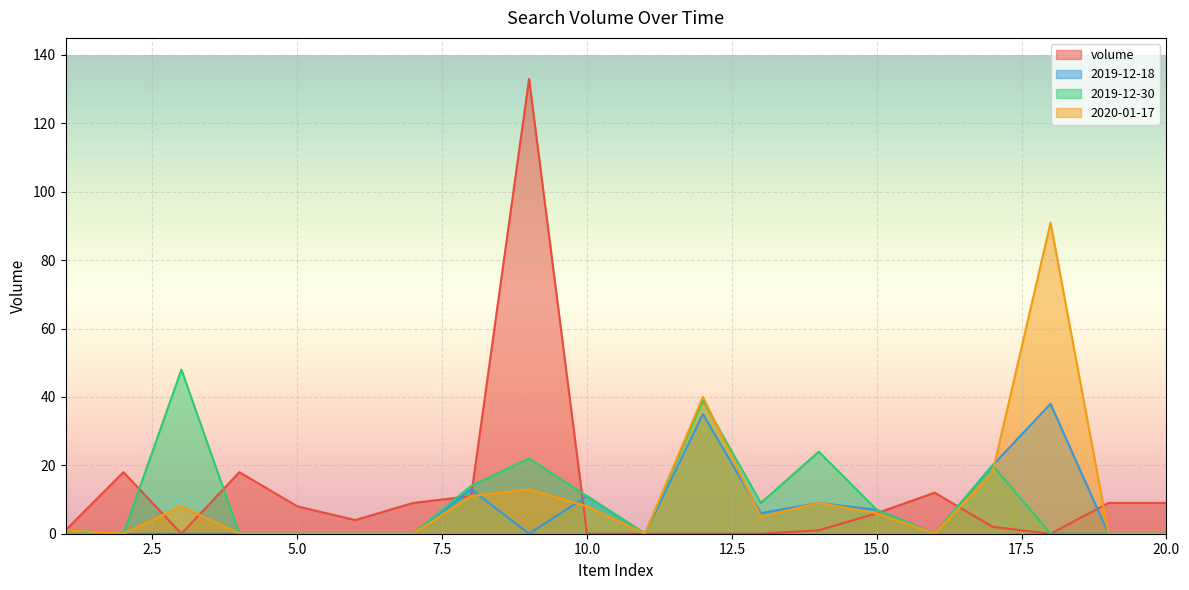

Which series has the largest range (max minus min)?

volume